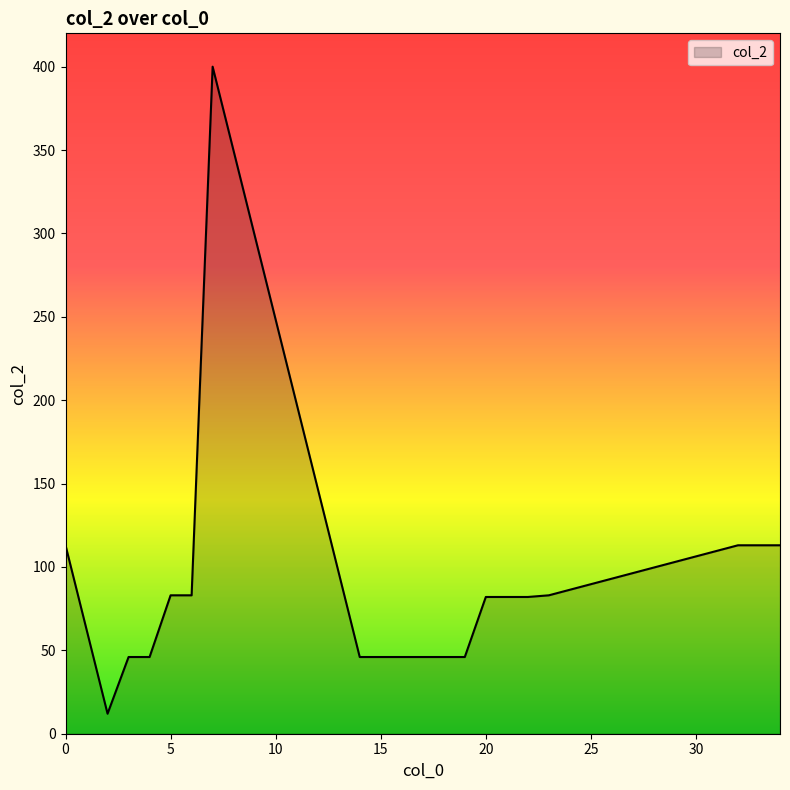

True or false: the data has more than 0 interior local peaks.

True